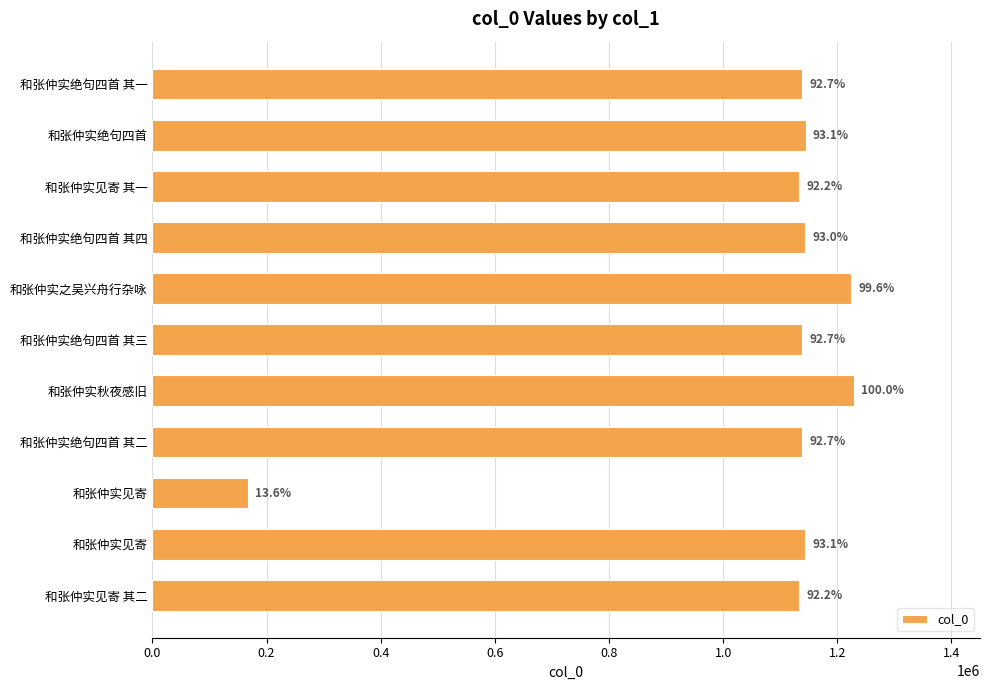

What is the difference between the maximum and minimum values?

1061465